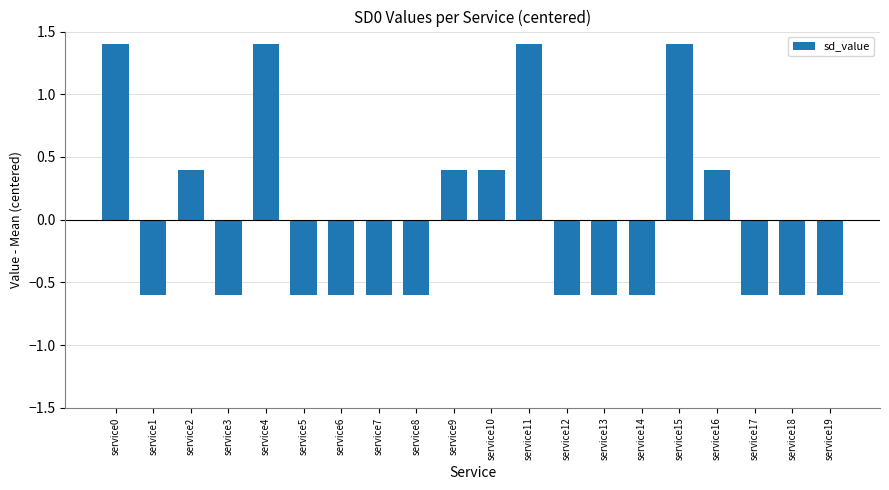

What is the maximum value shown in the chart?

1.4